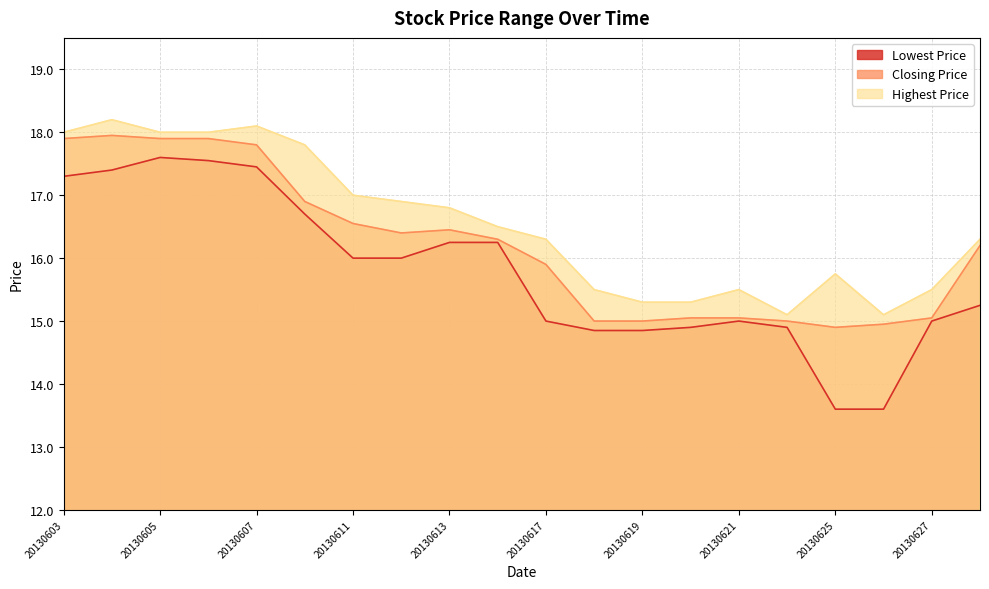

At which category does Lowest Price reach its first local peak?

20130605